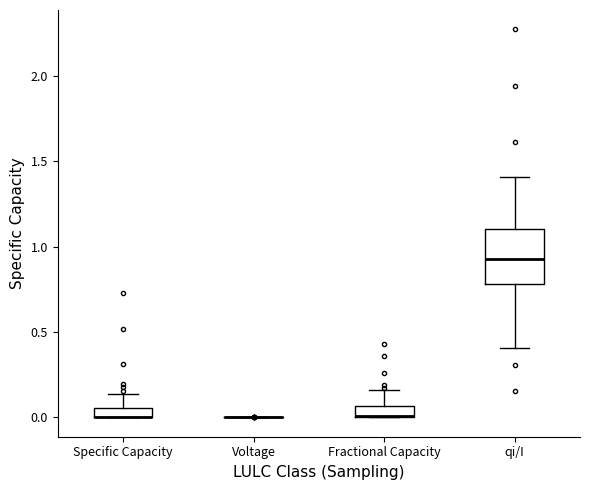

Which box is the tallest, from its lower edge to its upper edge?

qi/I